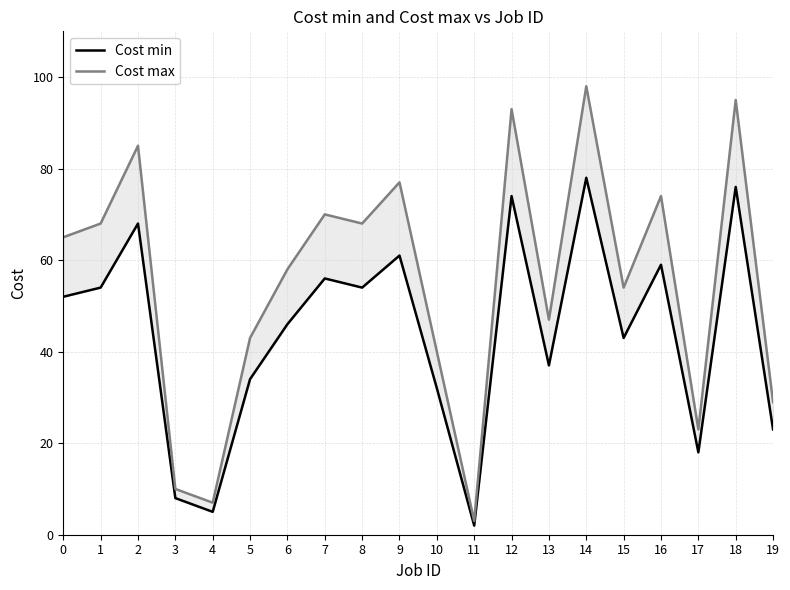

True or false: Cost max and Cost min intersect in this chart.

False